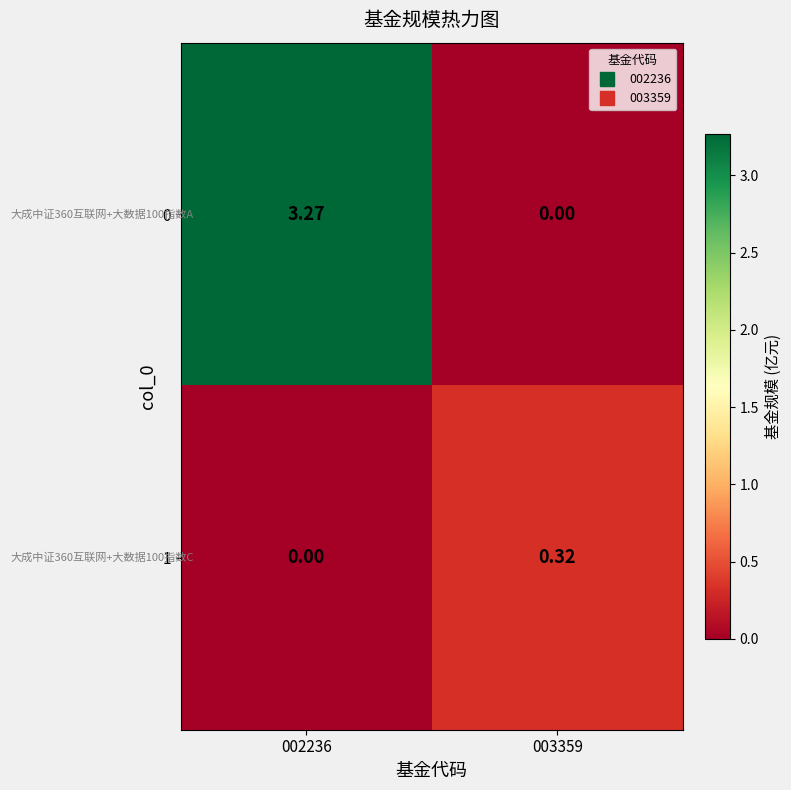

Is the value of 1 at 002236 greater than the value of 0 at 002236?

No